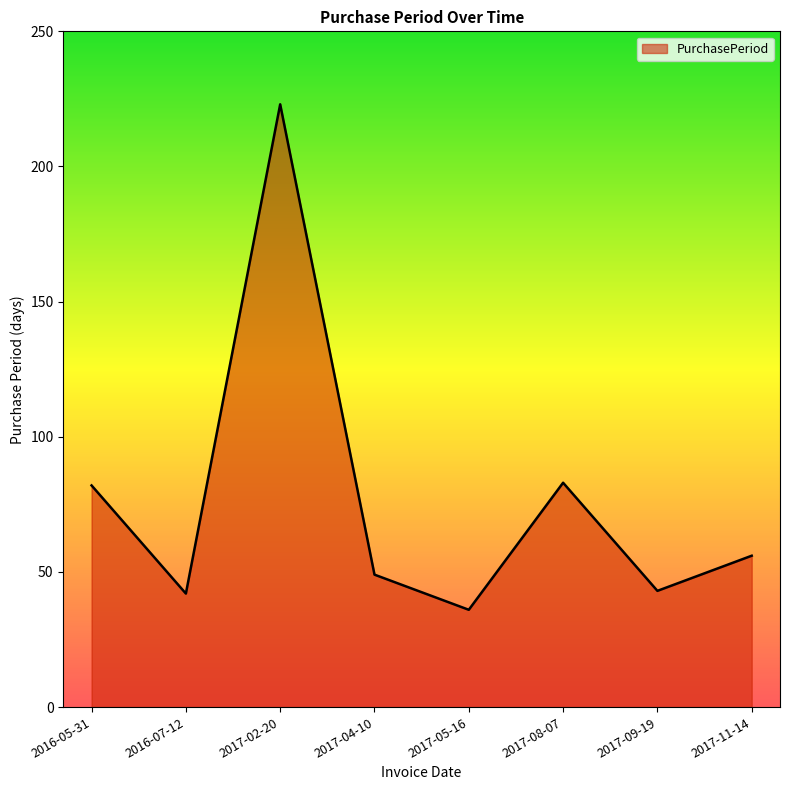

What position from the right is 2017-04-10?

5